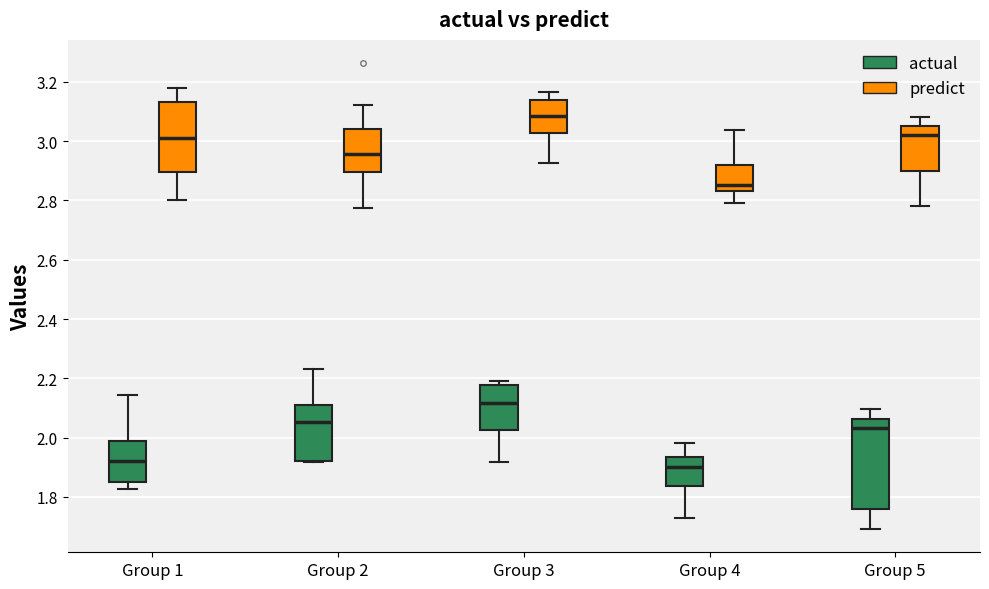

Where is the upper edge of the box for Group 1 (actual) on the y-axis? The values are not printed on the chart, so give them approximately, as read against the axis.

1.98